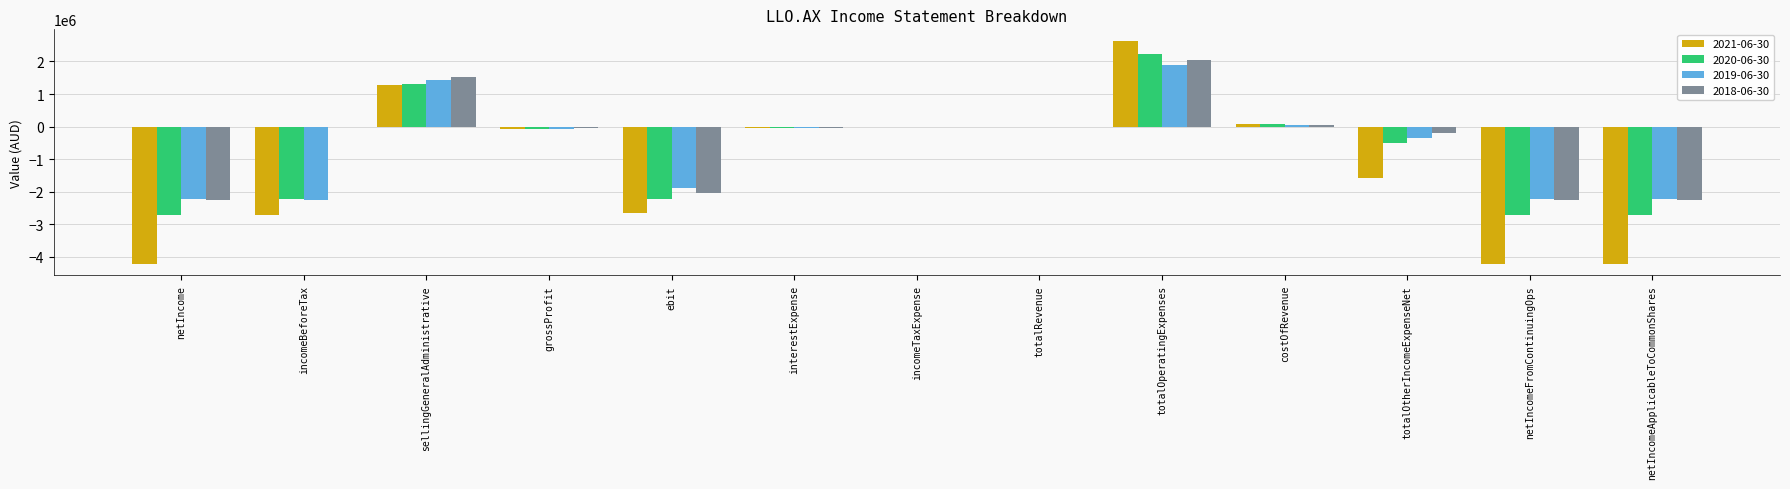

Which series has the widest spread of values?

2021-06-30